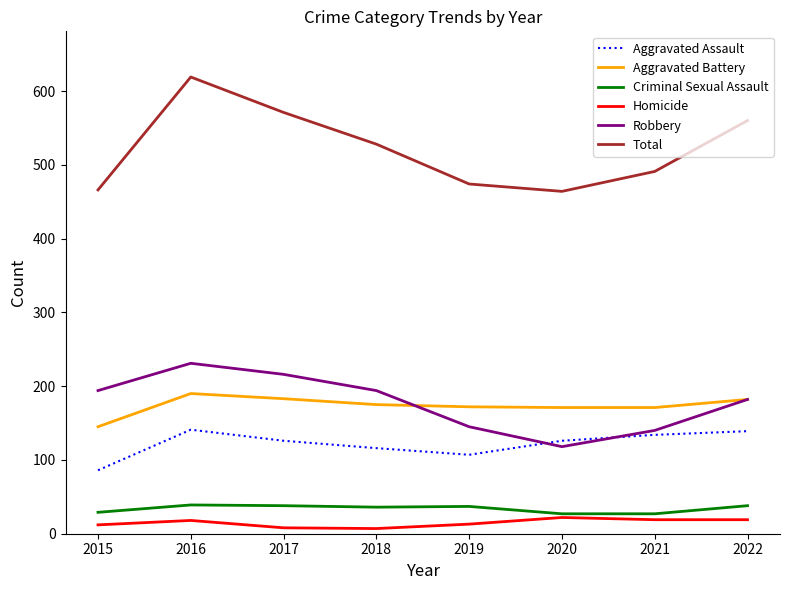

Which series has the widest spread of values?

Total